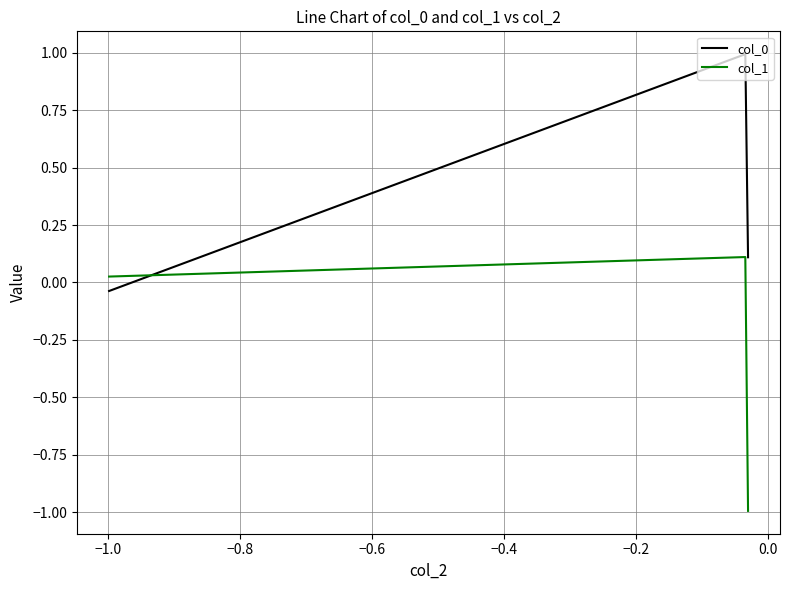

At how many categories does at least one series exceed 0?

3